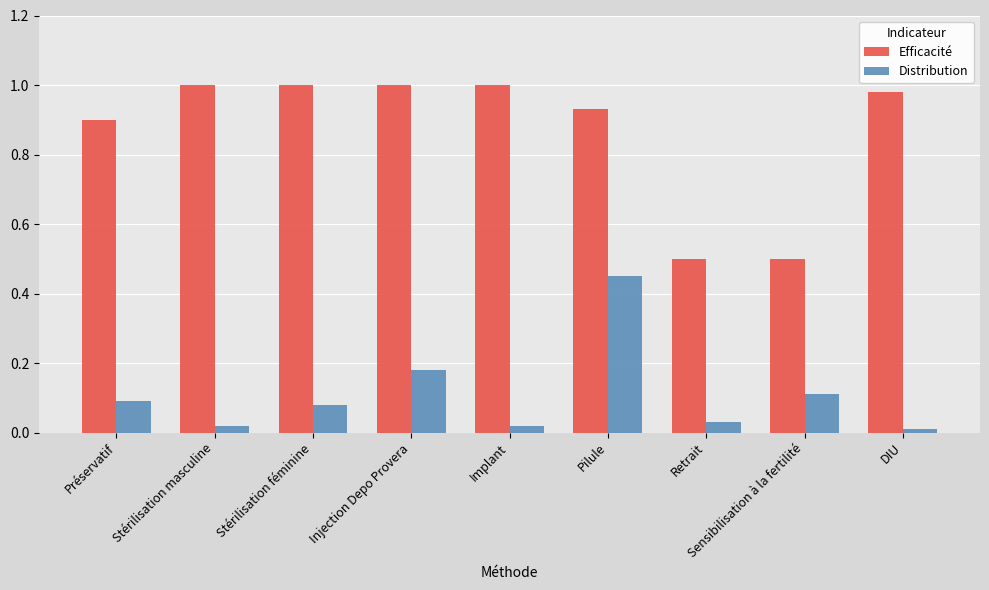

Which series has the largest range (max minus min)?

Efficacité